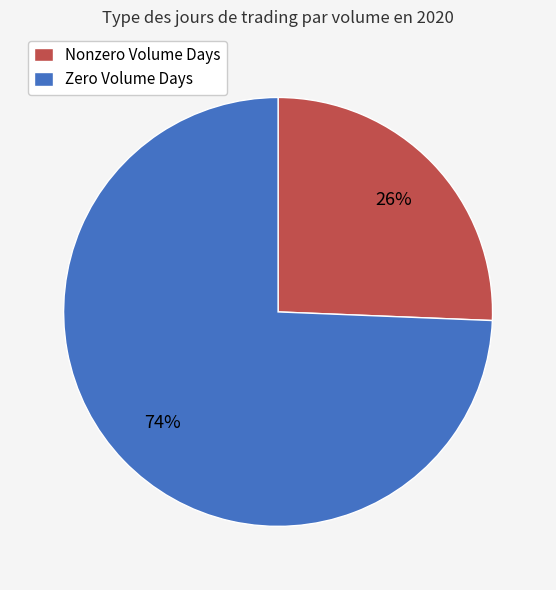

To the nearest percent, what portion does Zero Volume Days represent?

74%